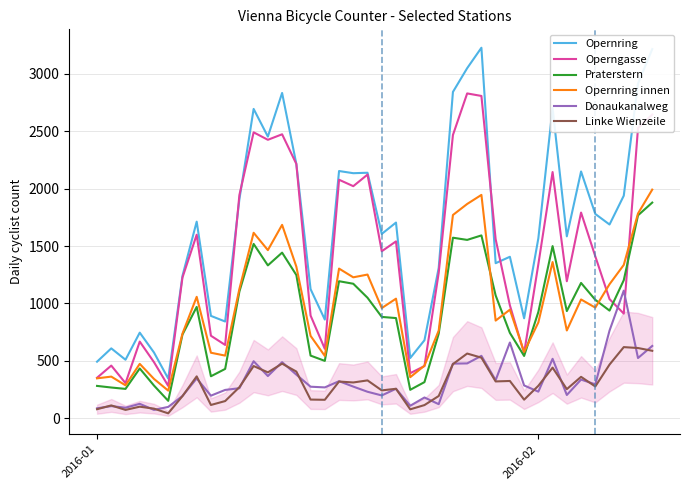

What is the lowest value of the Linke Wienzeile series?

43